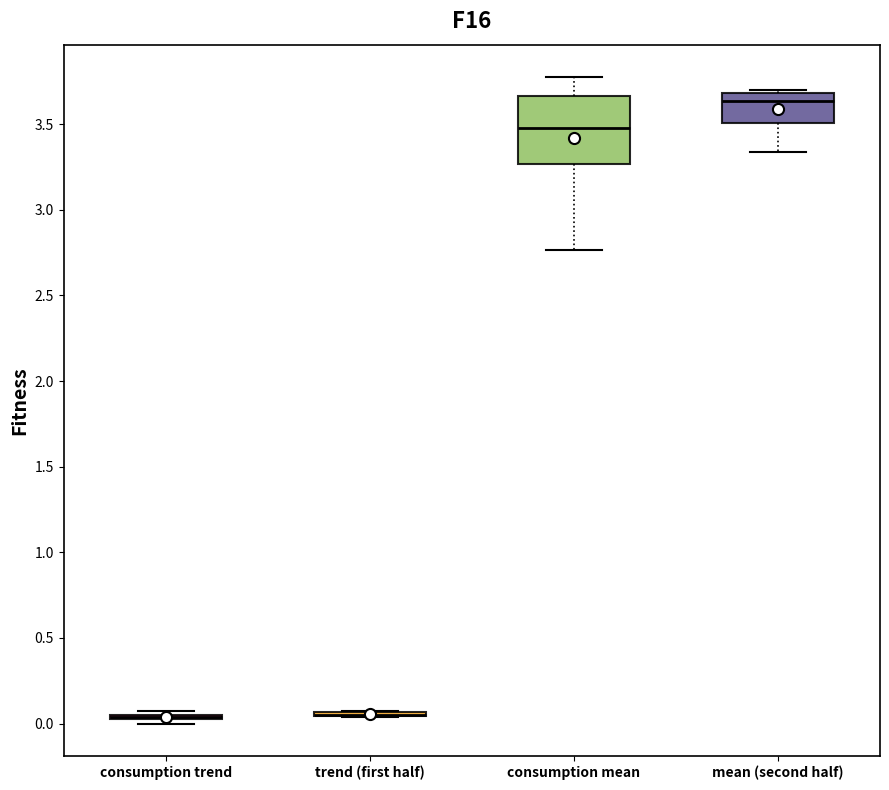

Reading left to right, read every box against the y-axis: the position of its median line, the range the box covers, and the ends of its whiskers. The values are not printed on the chart, so give them approximately, as read against the axis.

consumption trend: box collapsed to a line at 0.05, whiskers 0.00 to 0.05
trend (first half): box collapsed to a line at 0.05, whiskers 0.05 to 0.05
consumption mean: median 3.50, box 3.25 to 3.65, whiskers 2.75 to 3.80
mean (second half): median 3.65, box 3.50 to 3.70, whiskers 3.35 to 3.70 (just above the box's upper edge)